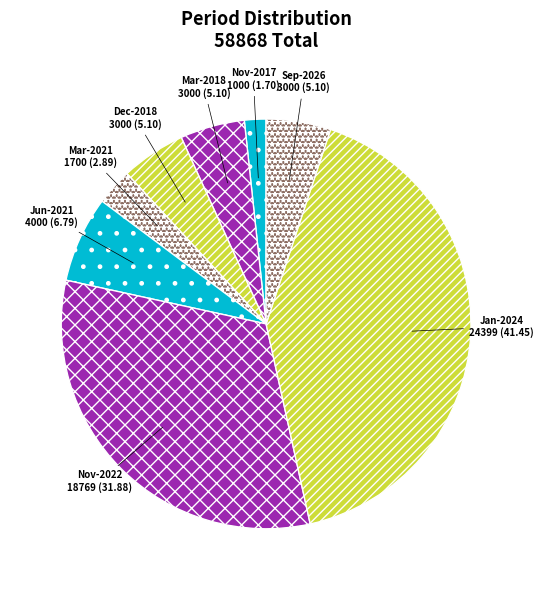

How many segments does this pie chart have?

8